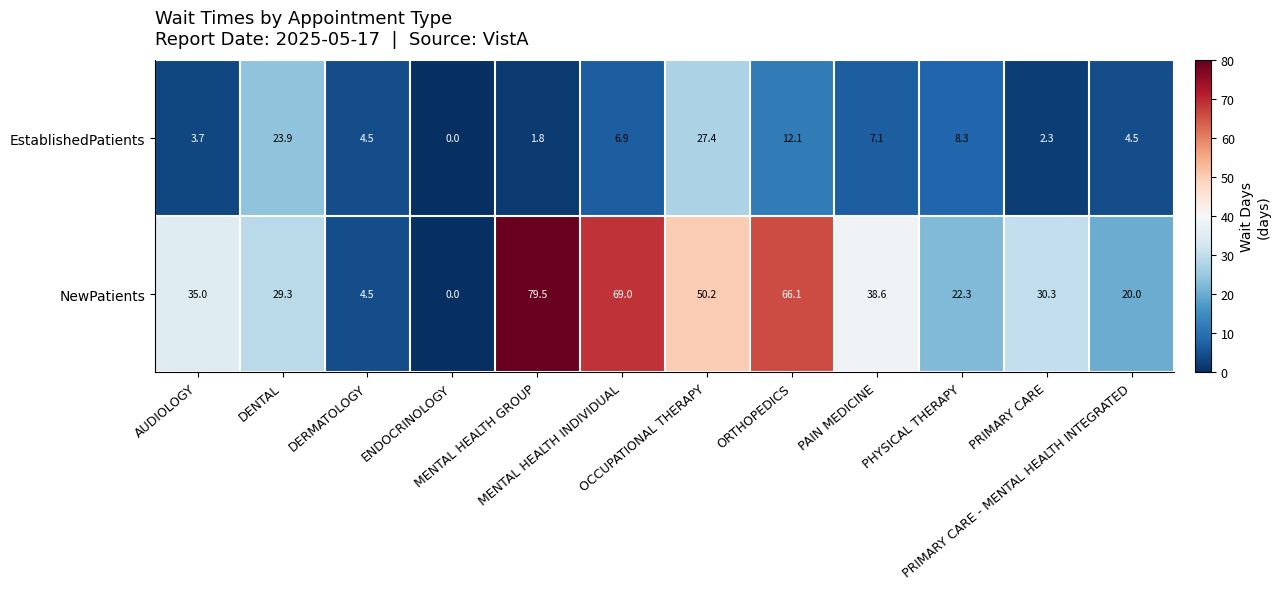

What is the difference between the second highest and minimum values in the NewPatients series?

69.0